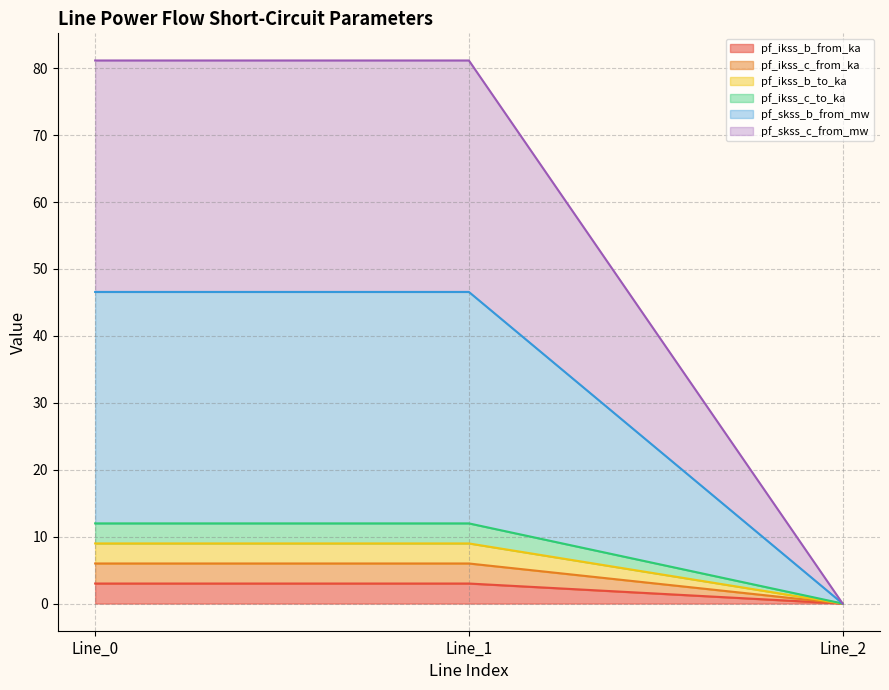

What is the maximum value shown in the chart?

81.2